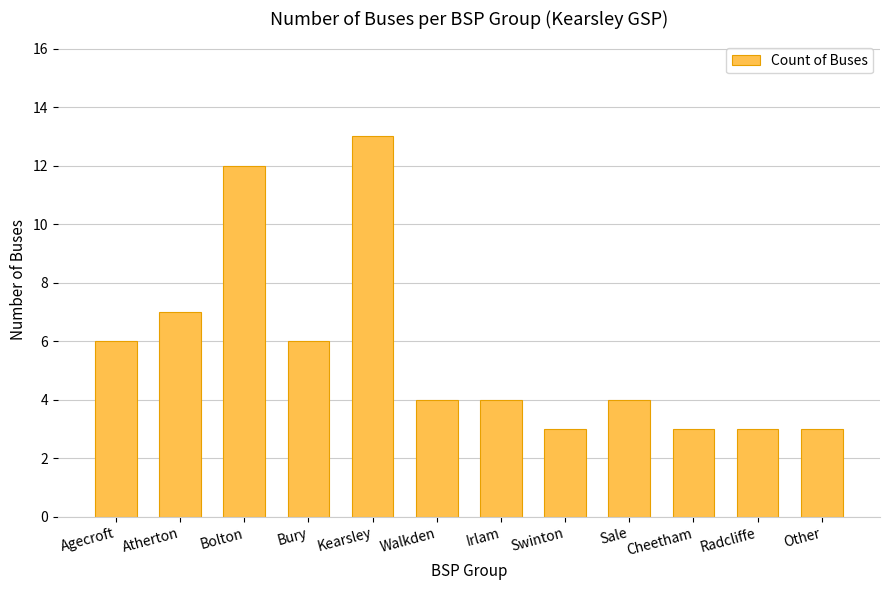

What is the sum of all values?

68